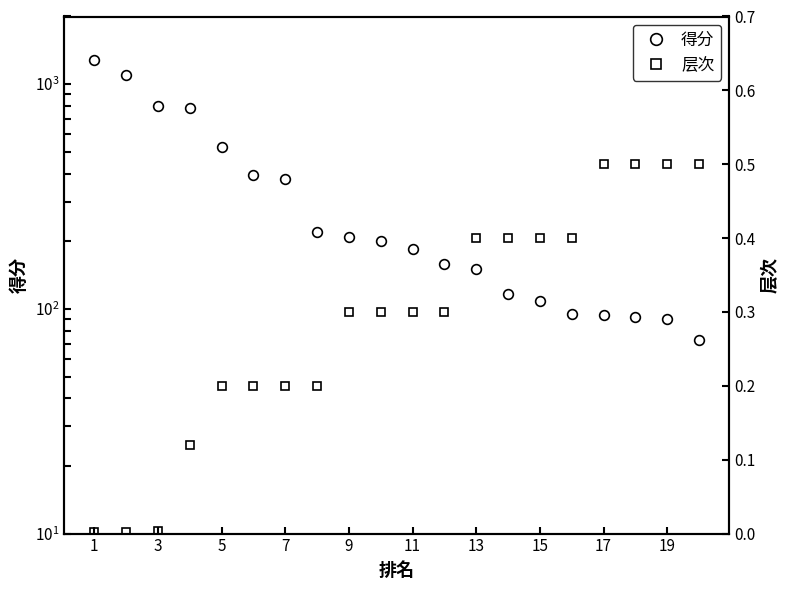

List the series in order of their overall mean, lowest first.

层次, 得分